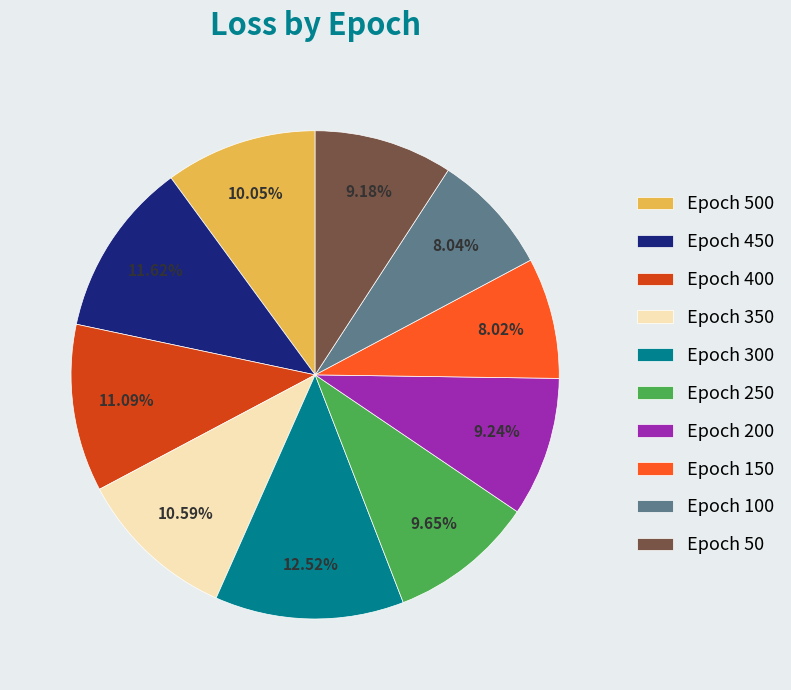

Does Epoch 500 account for over 50% of the chart?

No